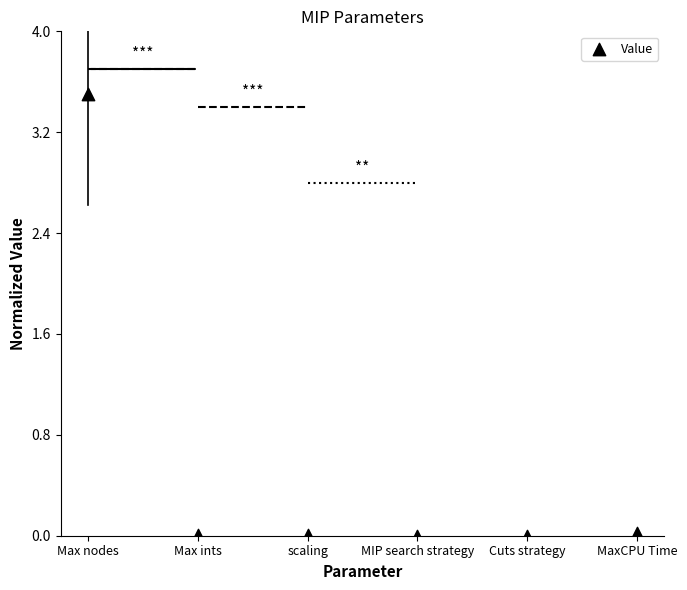

What is the average Y value?

0.6